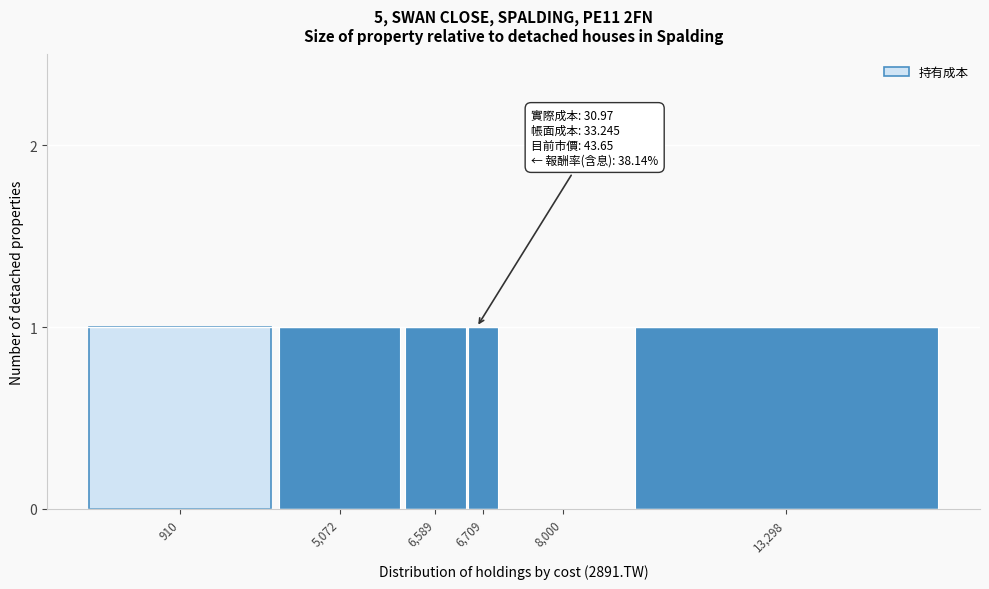

Reading left to right, transcribe all the data shown in this chart.

910=1	5,072=1	6,589=1	6,709=1	8,000=0	13,298=1